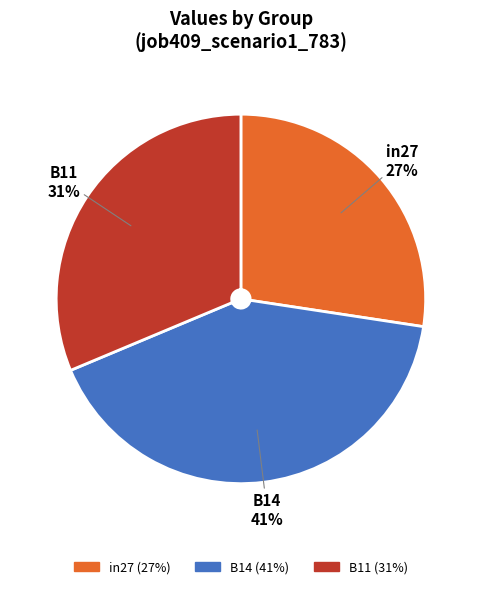

Is B11 the majority of the pie?

No